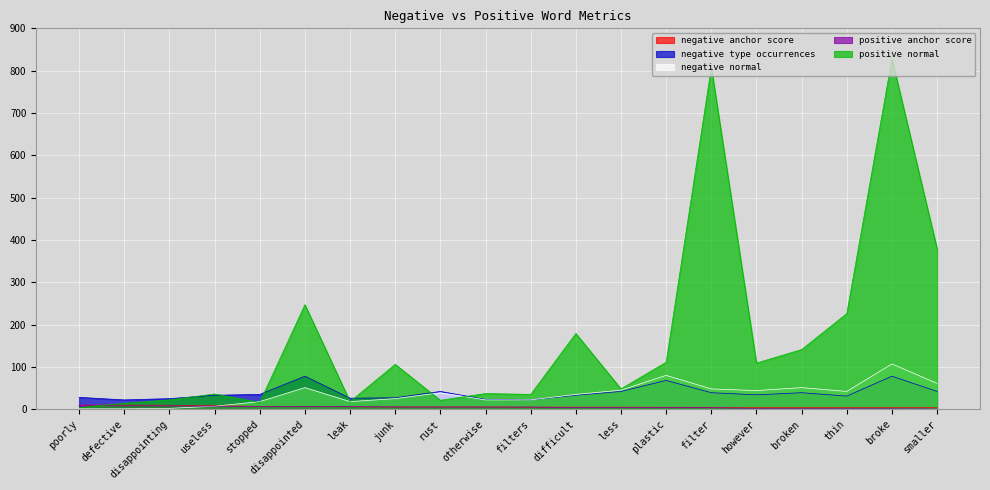

At which label does negative anchor score first exceed 5?

poorly